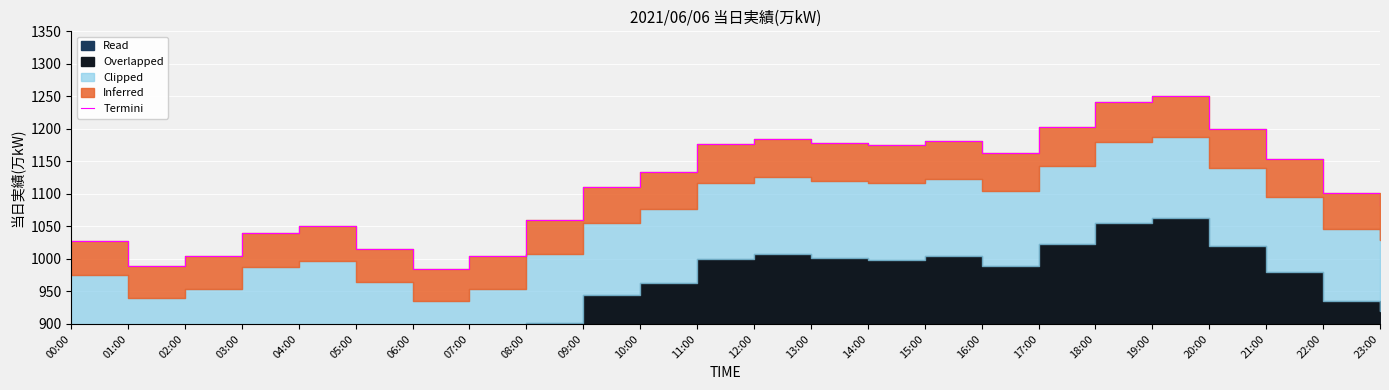

True or false: the data shows 1203.0 at 17:00.

True